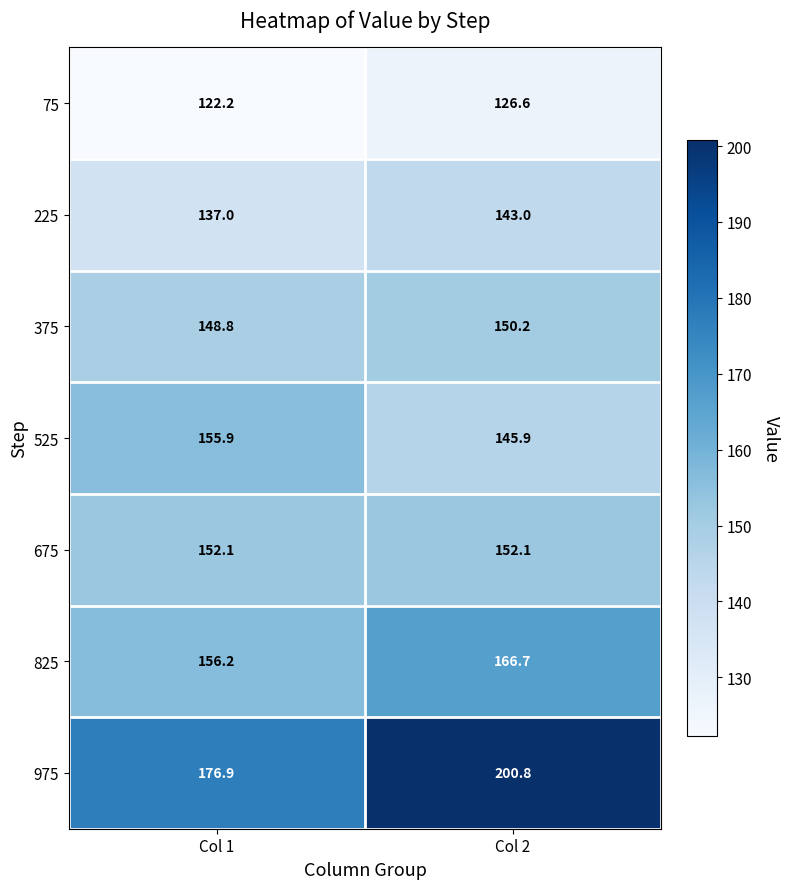

What is the greatest value displayed?

200.8